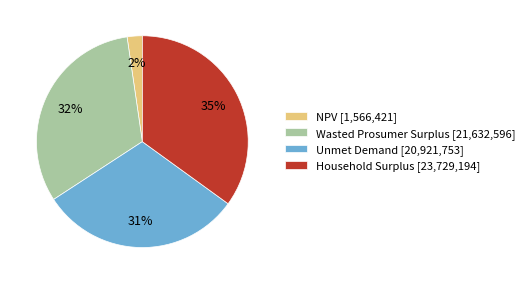

Which slice is the largest?

Household Surplus